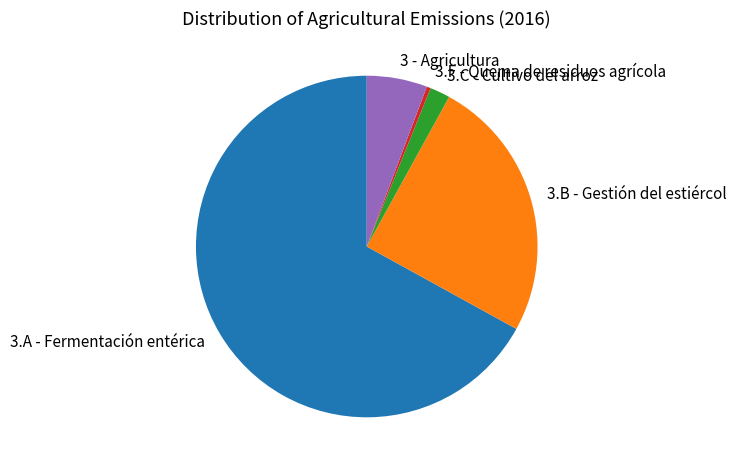

Which category has the biggest portion of the pie?

3.A - Fermentación entérica